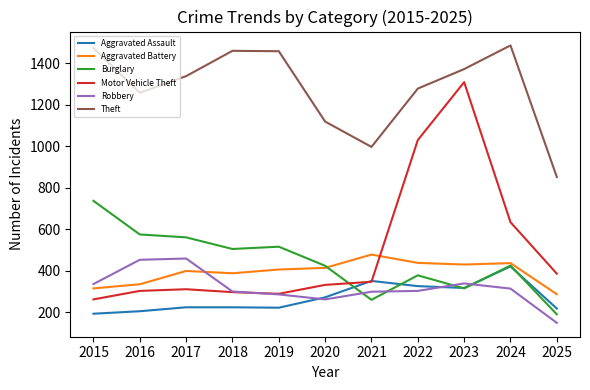

Which series has the widest spread of values?

Motor Vehicle Theft